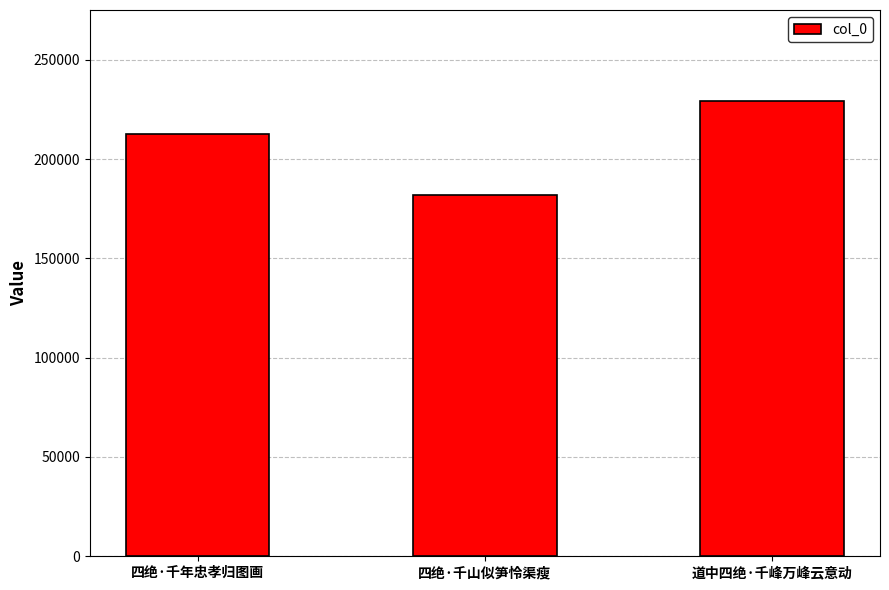

Rank the categories by value from lowest to highest.

四绝·千山似笋怜渠瘦, 四绝·千年忠孝归图画, 道中四绝·千峰万峰云意动